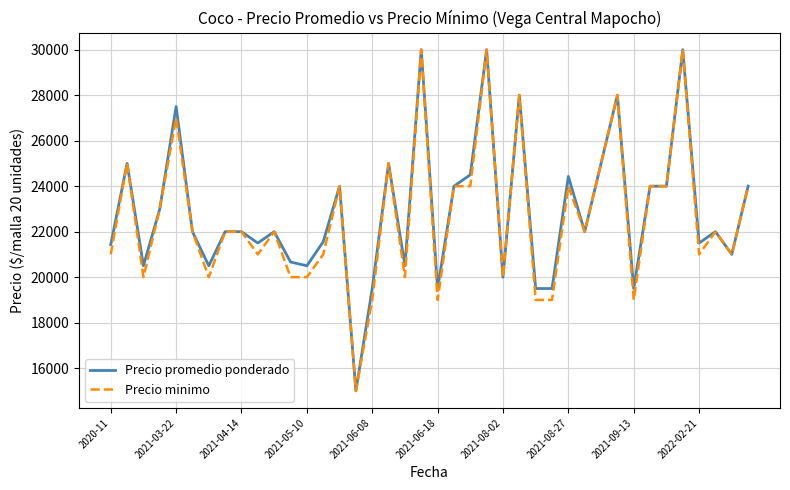

What is the maximum value shown in the chart?

30000